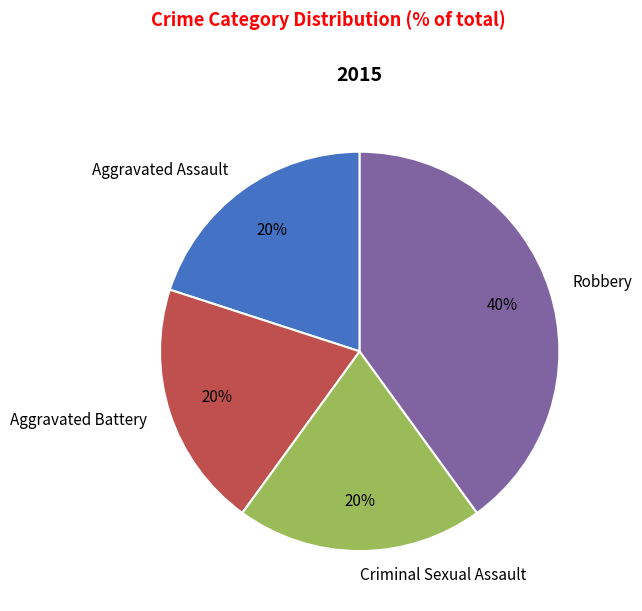

What is the largest slice in the pie chart?

Robbery